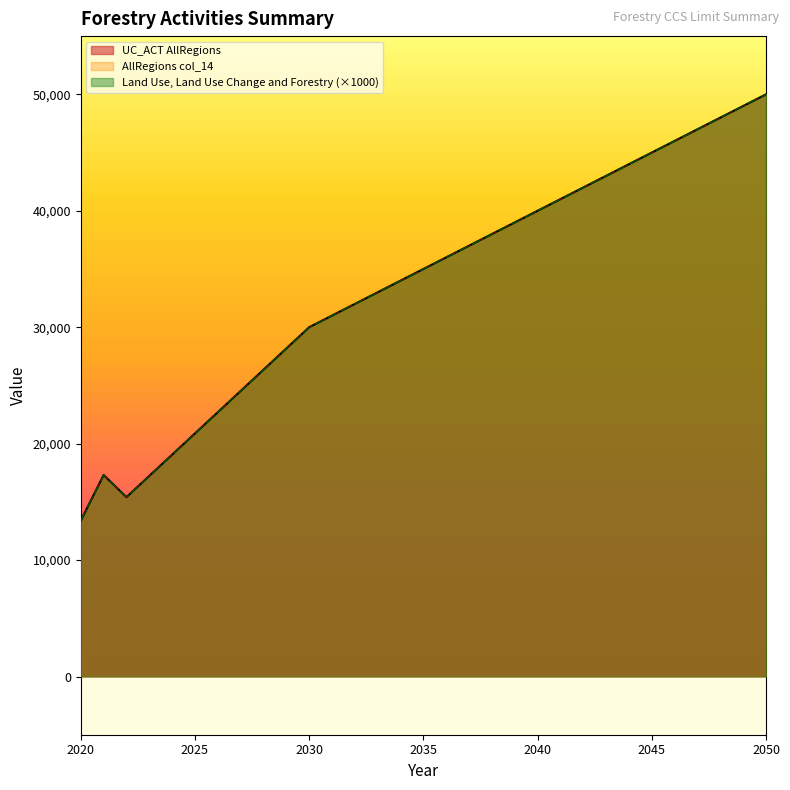

How many values in the LULUCF series exceed 35000?

15